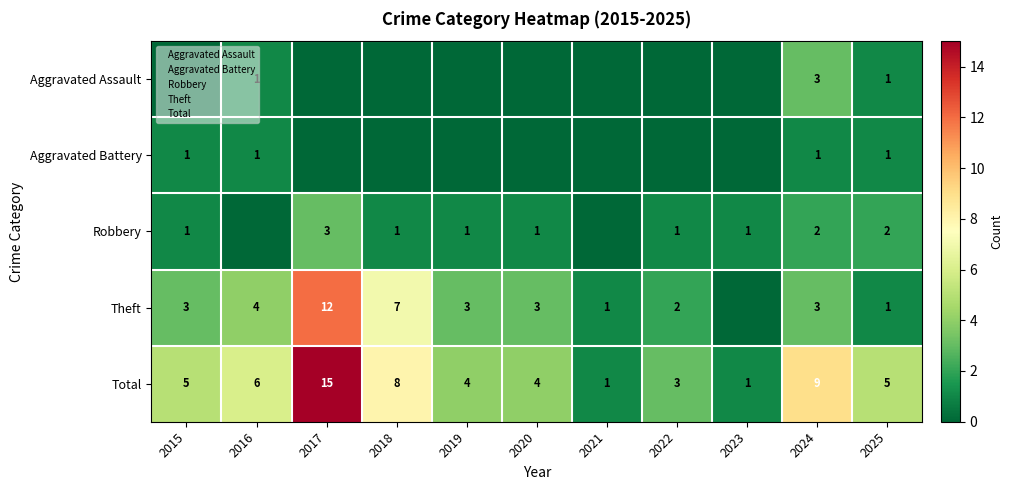

At how many categories does at least one series exceed 4?

6